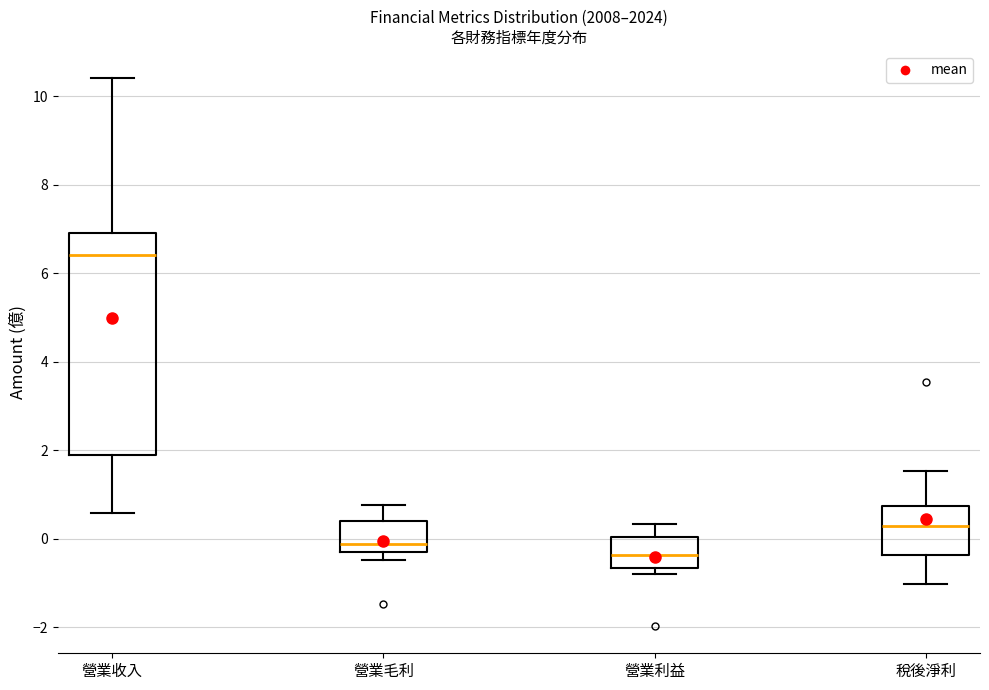

Reading left to right, read every box against the y-axis: the position of its median line, the range the box covers, and the ends of its whiskers. The values are not printed on the chart, so give them approximately, as read against the axis.

營業收入: median 6.4, box 2.0 to 7.0, whiskers 0.6 to 10.4
營業毛利: median -0.2 (just above the box's lower edge), box -0.2 to 0.4, whiskers -0.4 to 0.8
營業利益: median -0.4, box -0.6 to 0.0, whiskers -0.8 to 0.4
稅後淨利: median 0.2, box -0.4 to 0.8, whiskers -1.0 to 1.6